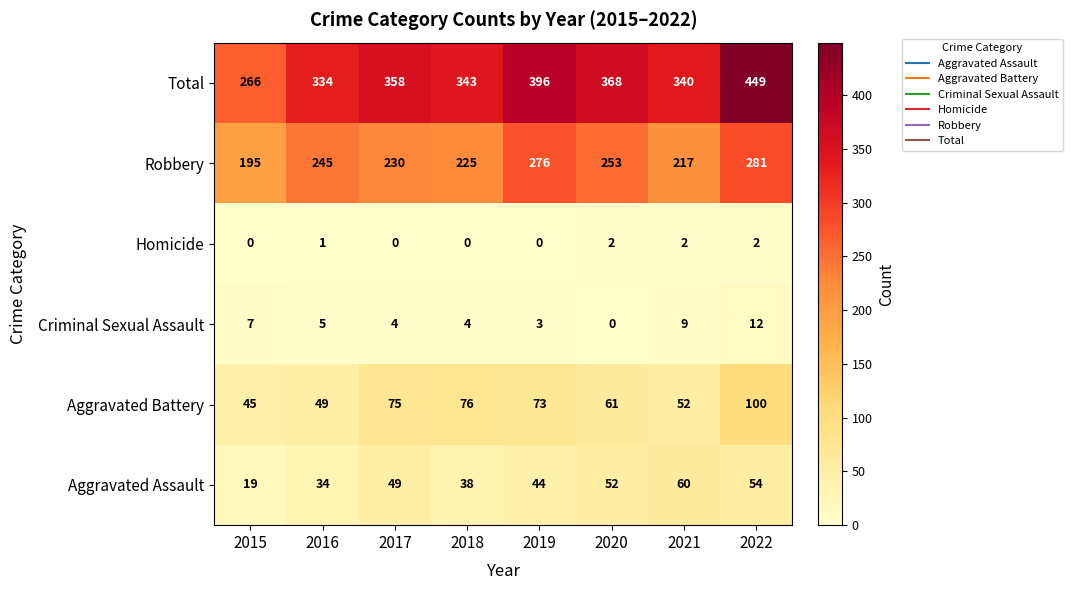

List the series in order of their peak value, highest first.

Total, Robbery, Aggravated Battery, Aggravated Assault, Criminal Sexual Assault, Homicide